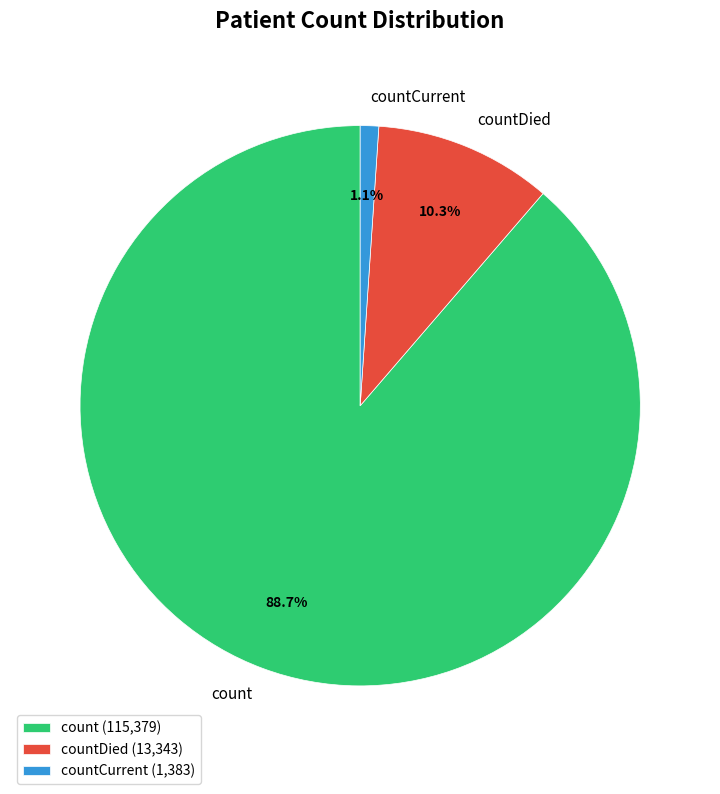

To the nearest percent, what is the difference between the largest and smallest slice percentages?

88%